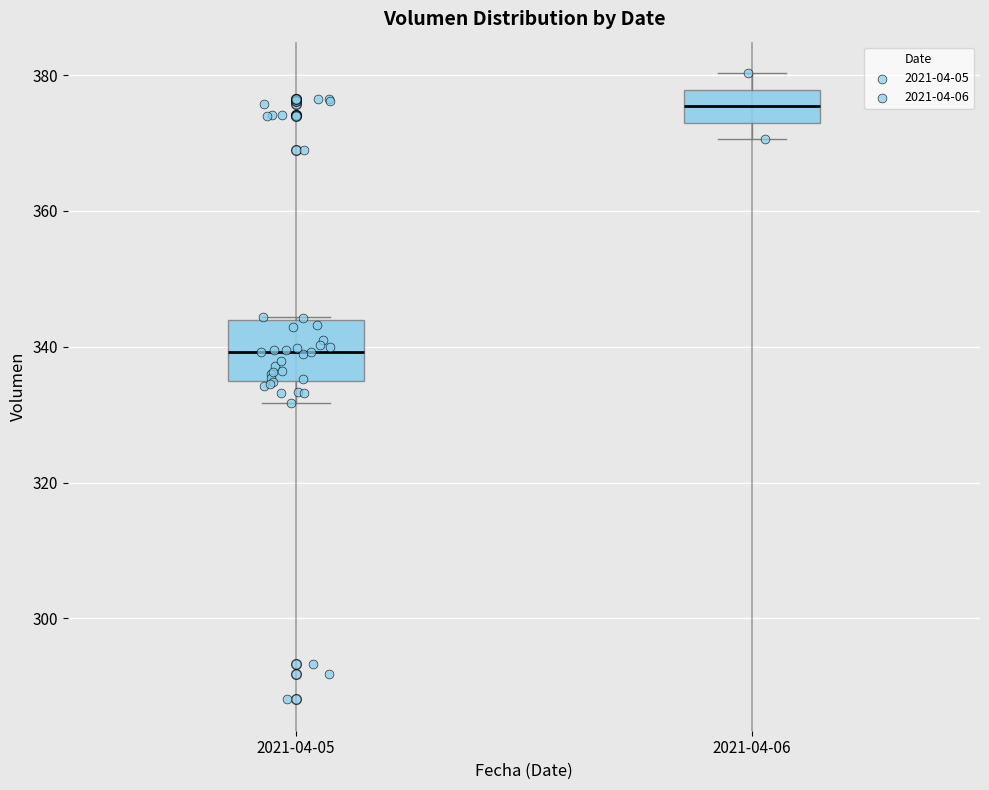

Reading left to right, read every box against the y-axis: the position of its median line, the range the box covers, and the ends of its whiskers. The values are not printed on the chart, so give them approximately, as read against the axis.

2021-04-05: median 340, box 334 to 344, whiskers 332 to 344
2021-04-06: median 376, box 374 to 378, whiskers 370 to 380